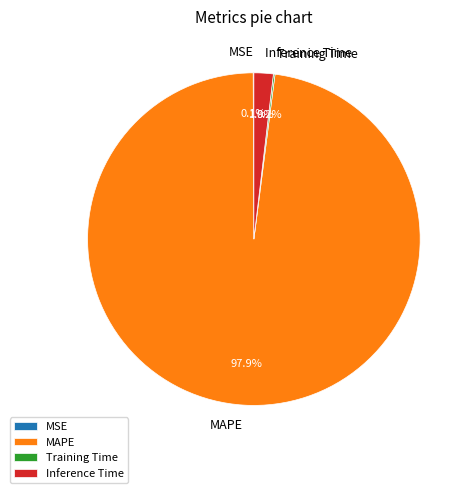

To the nearest percent, what portion does MAPE represent?

98%